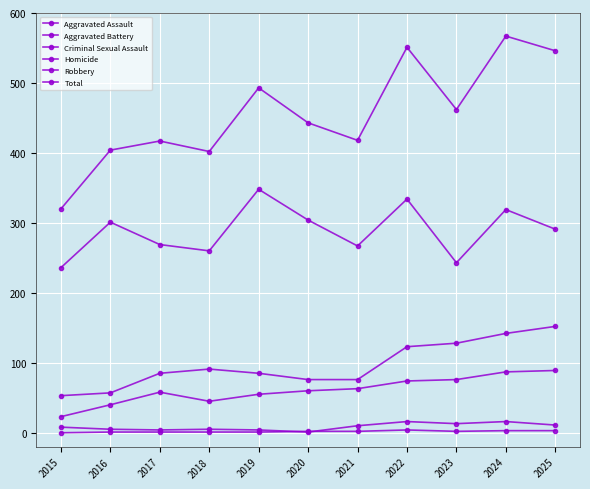

How many series are shown in this chart?

6